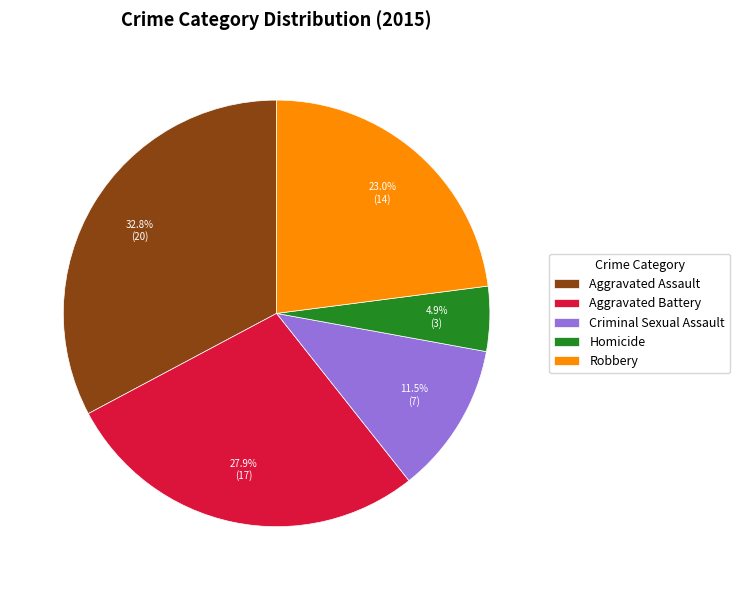

Does any single category account for the majority?

No